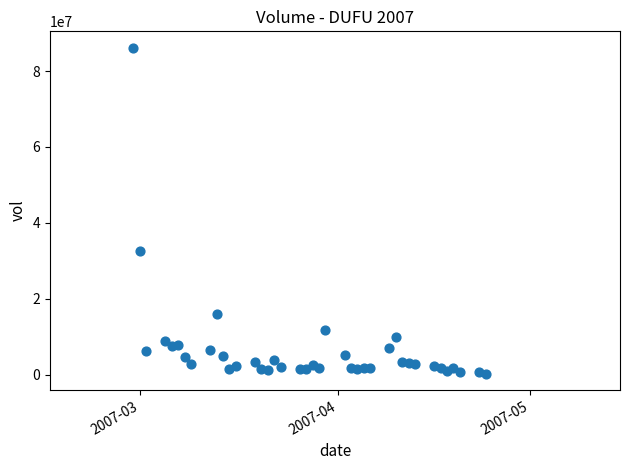

What is the range of X values (max minus min)?

55